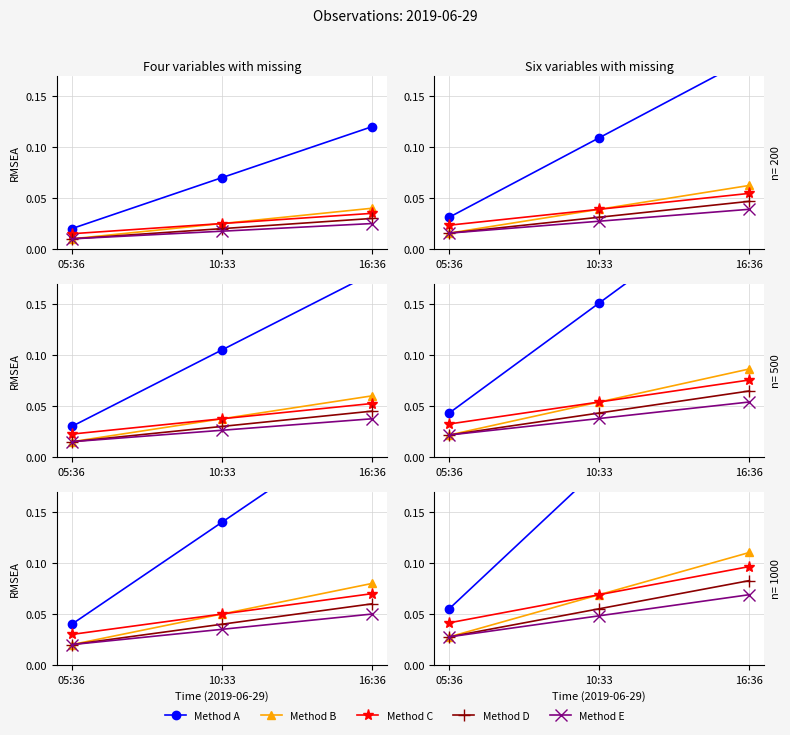

Which label corresponds to the smallest value in the chart?

05:36